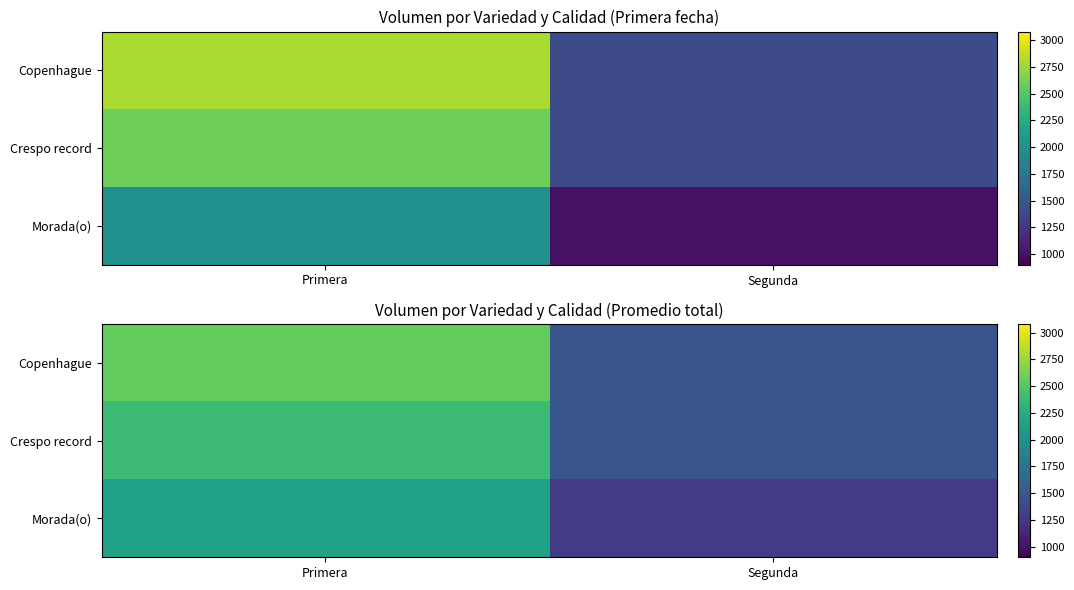

Rank the series at Primera from highest to lowest value.

Copenhague, Crespo record, Morada(o)